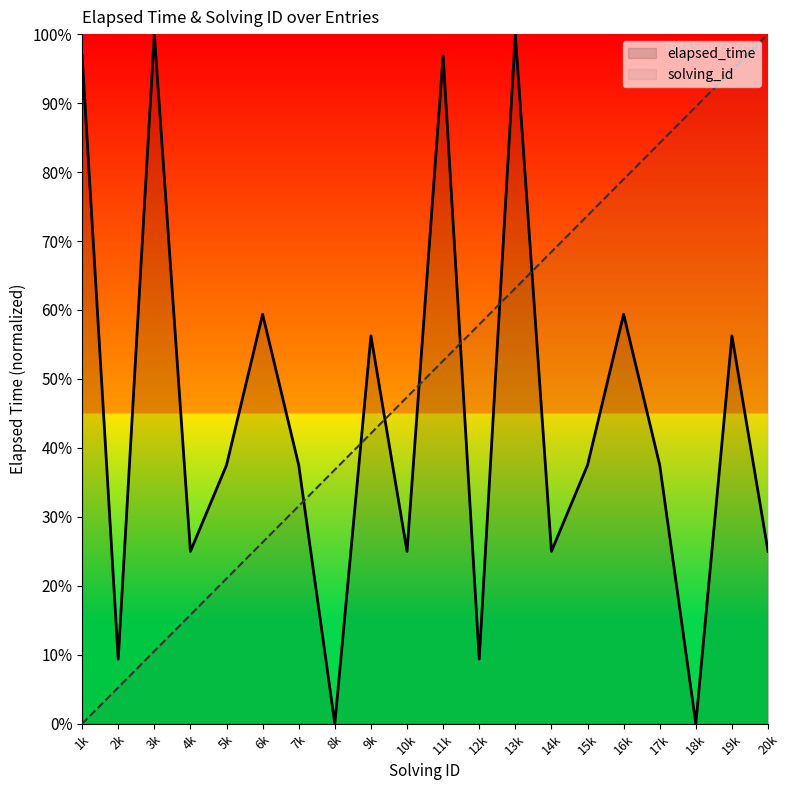

Between which two adjacent categories do solving_id and elapsed_time first intersect?

7k and 8k